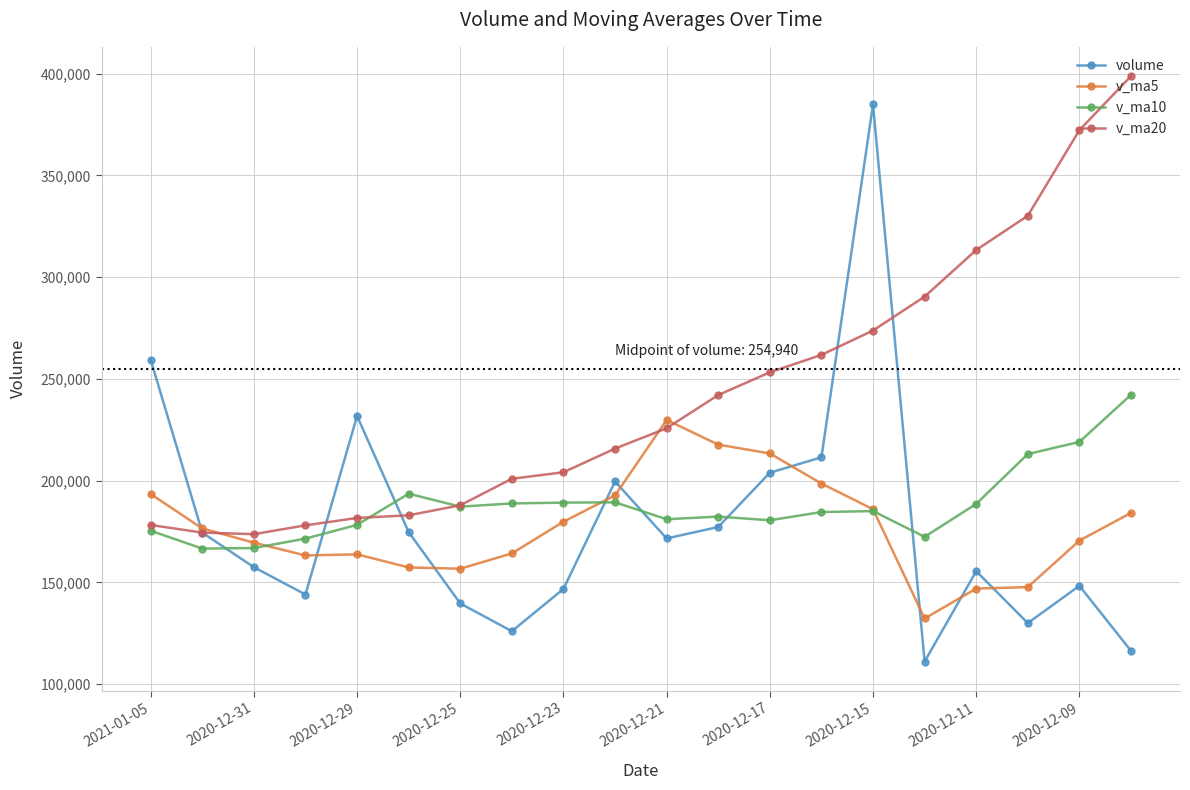

What is the average value of the v_ma20 series?

241956.6